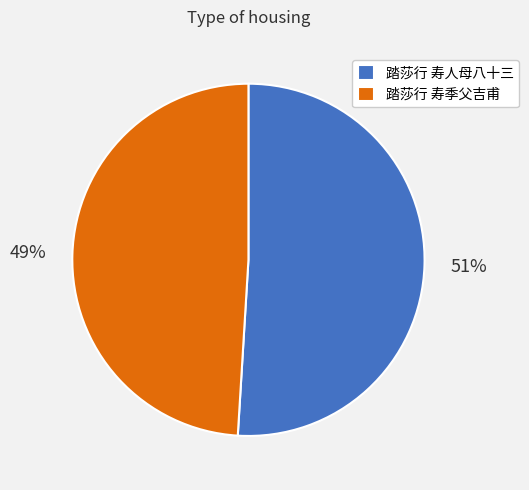

Is the sum of 踏莎行 寿人母八十三 and 踏莎行 寿季父吉甫 greater than half?

Yes